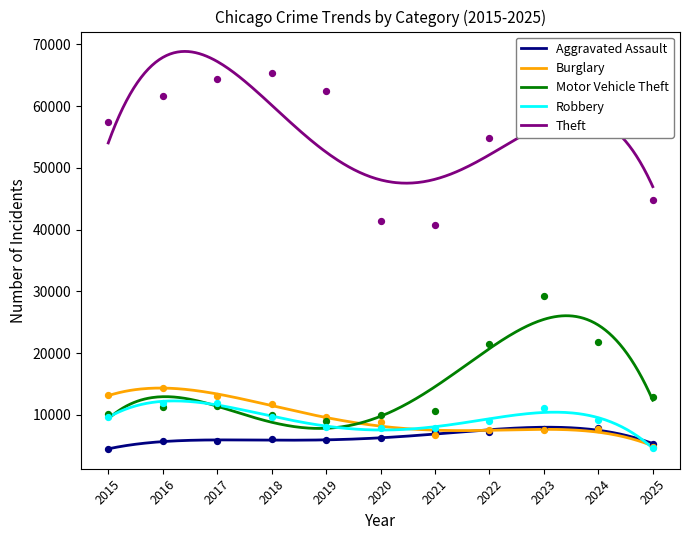

At how many categories does at least one series exceed 58762?

5